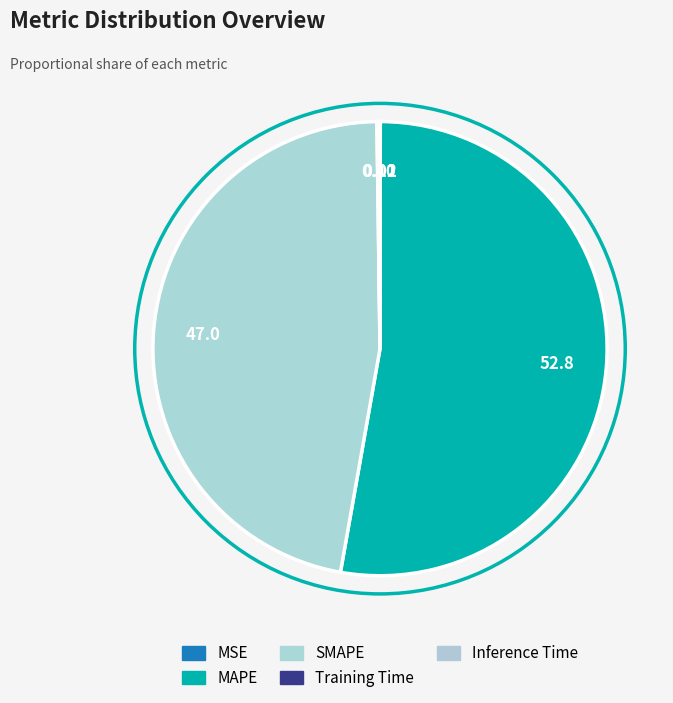

Which category accounts for the majority?

MAPE